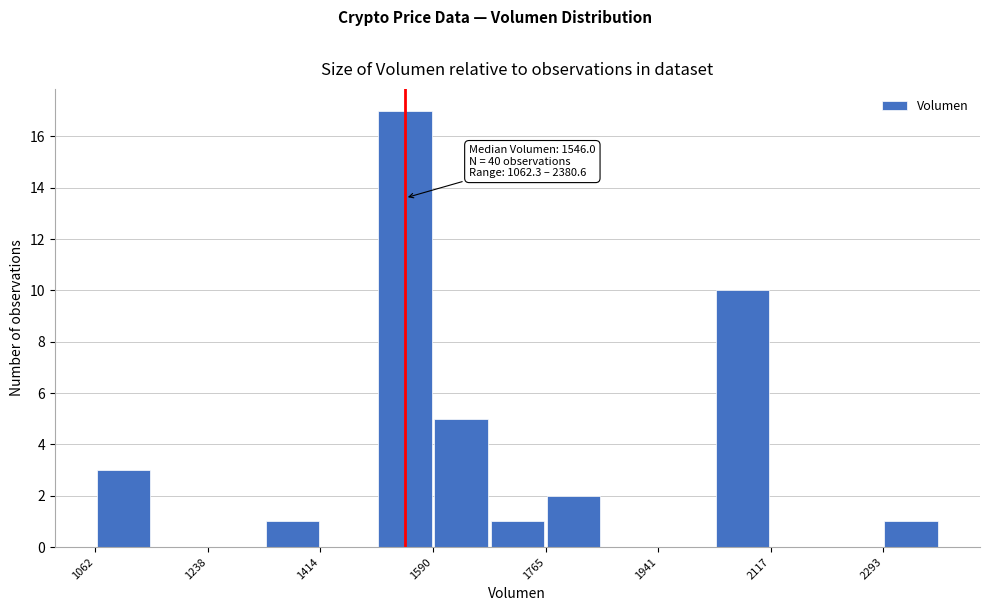

Over which range of the x-axis is the bar tallest?

1500 to 1580